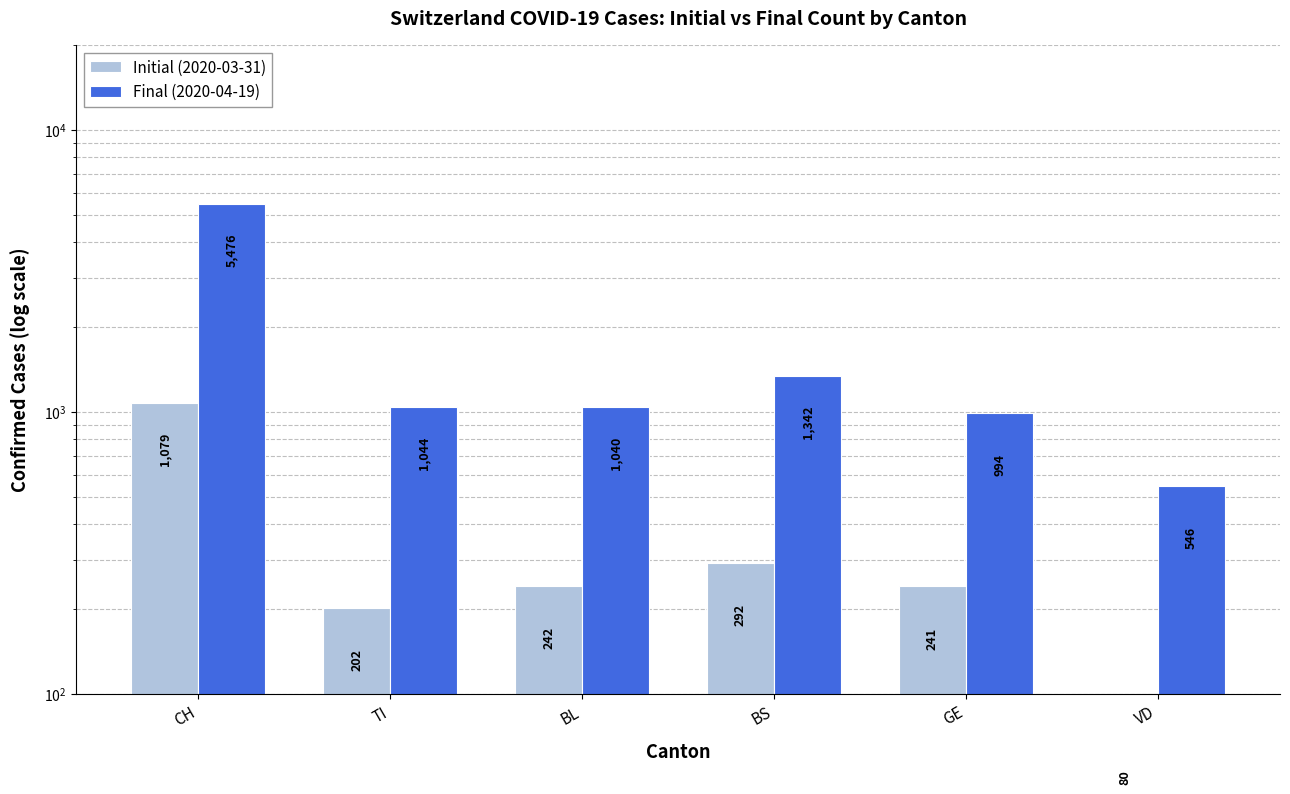

Rank the series by their average value, from highest to lowest.

Final (2020-04-19), Initial (2020-03-31)